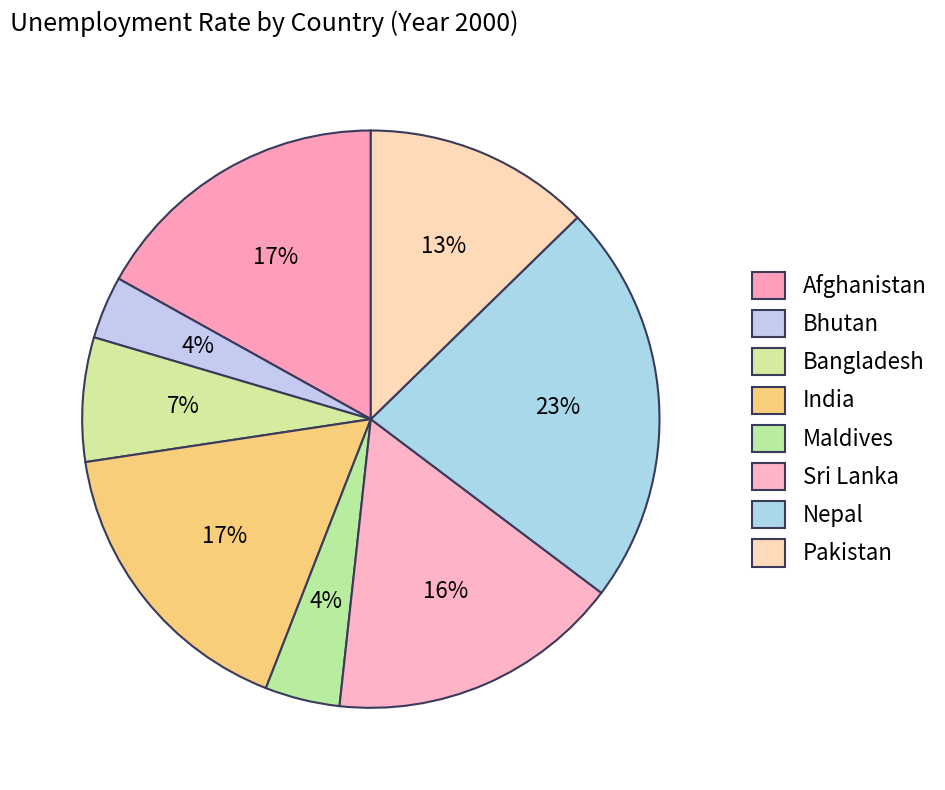

To the nearest percent, what is the average slice percentage?

13%